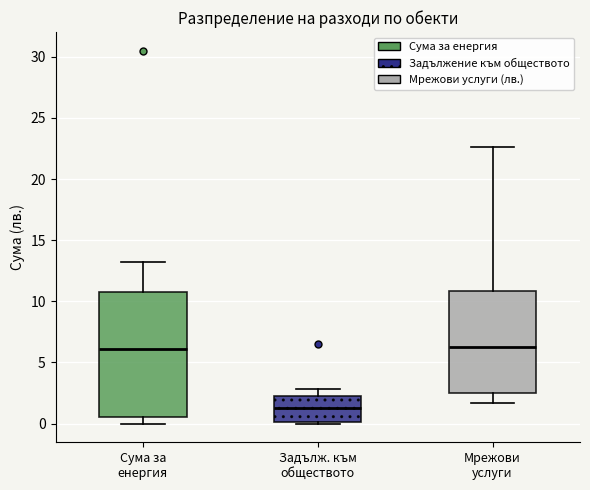

Where is the lower edge of the box for Сума за енергия on the y-axis? The values are not printed on the chart, so give them approximately, as read against the axis.

0.5